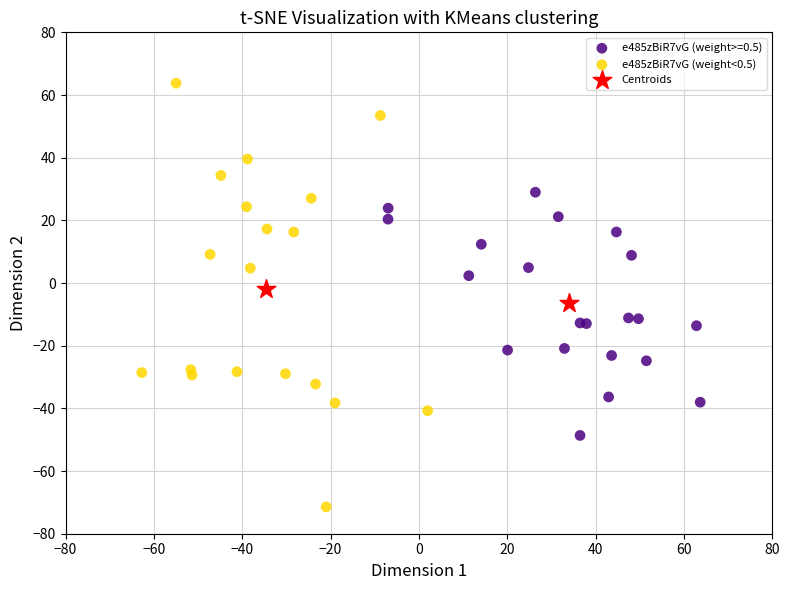

What are all the series names shown in the legend?

e485zBiR7vG (weight>=0.5), e485zBiR7vG (weight<0.5), Centroids